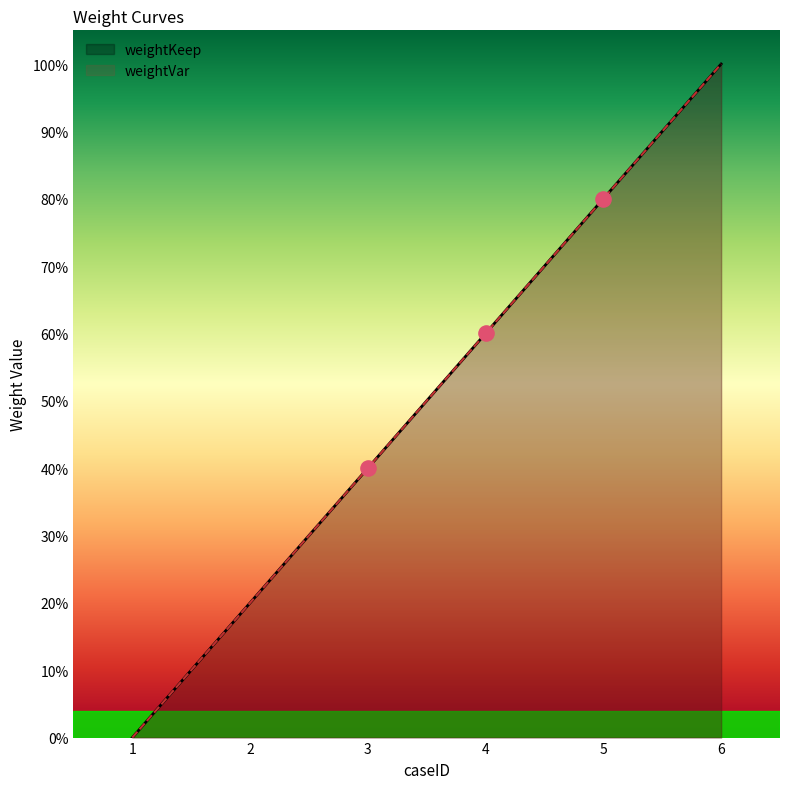

At how many categories does at least one series exceed 0?

5